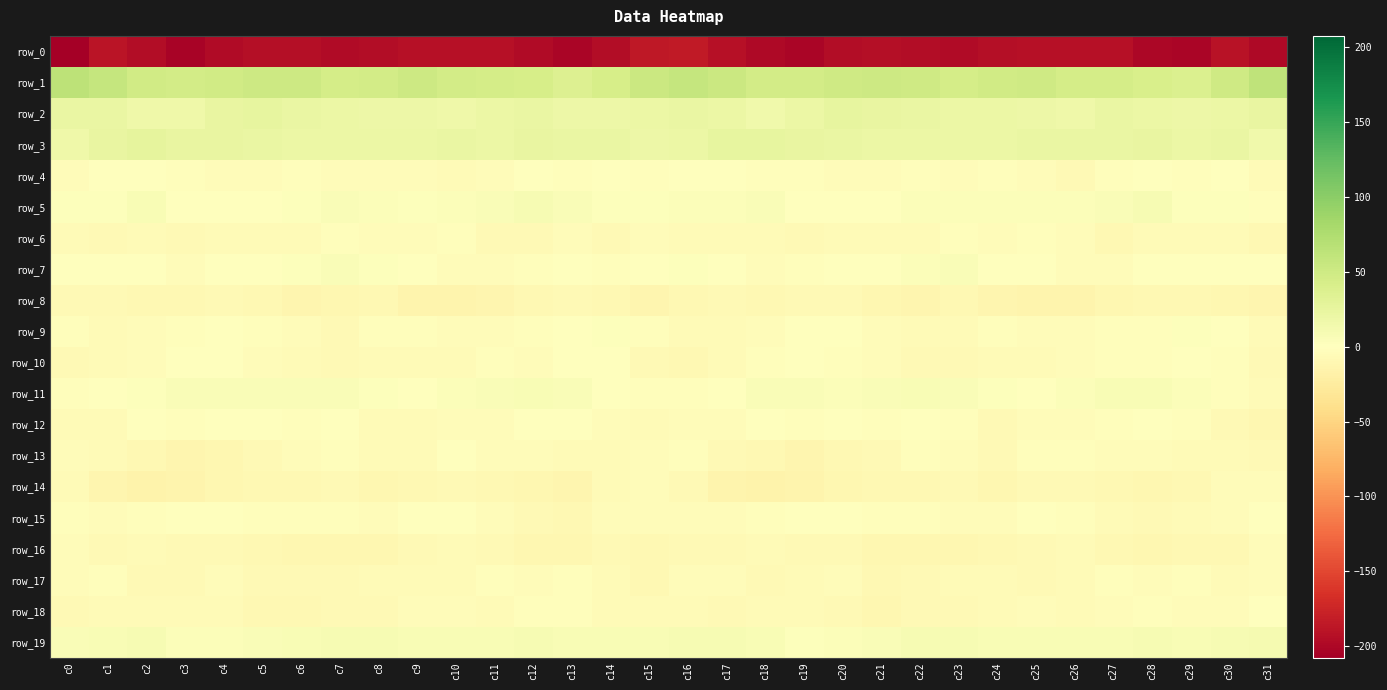

What is the total value across all series at c1?

-145.6